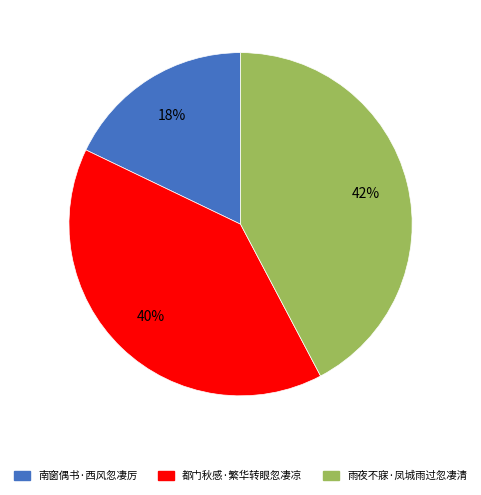

True or false: 雨夜不寐·凤城雨过忽凄清 accounts for 32% of the total.

False